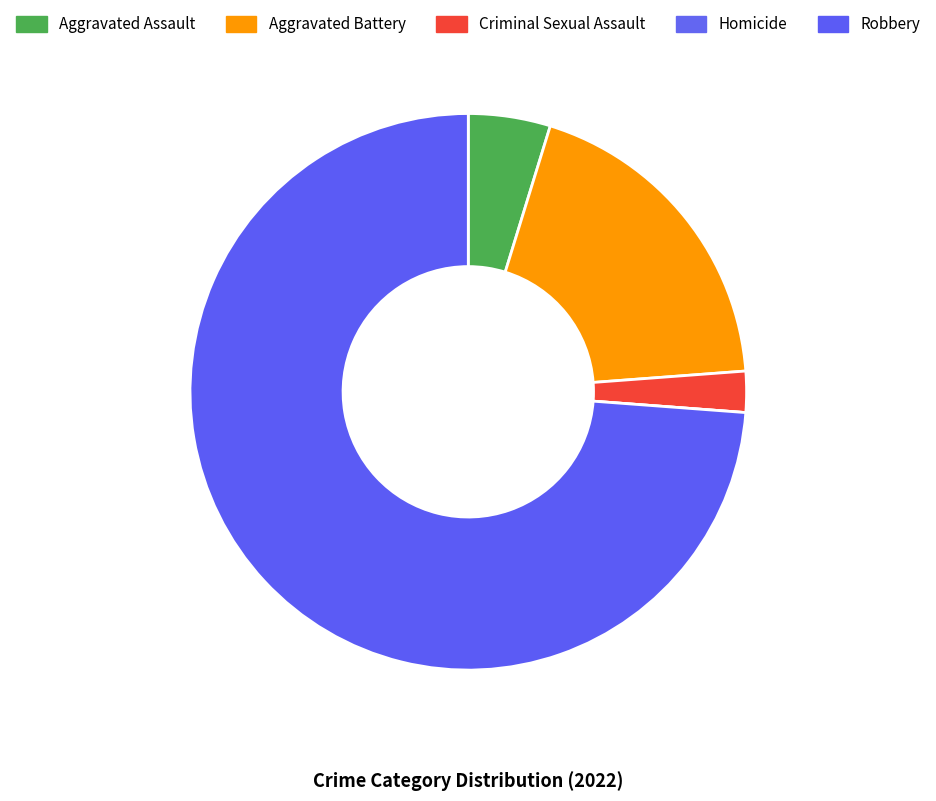

Approximately how many times larger is the value at Robbery compared to Criminal Sexual Assault?

31.0